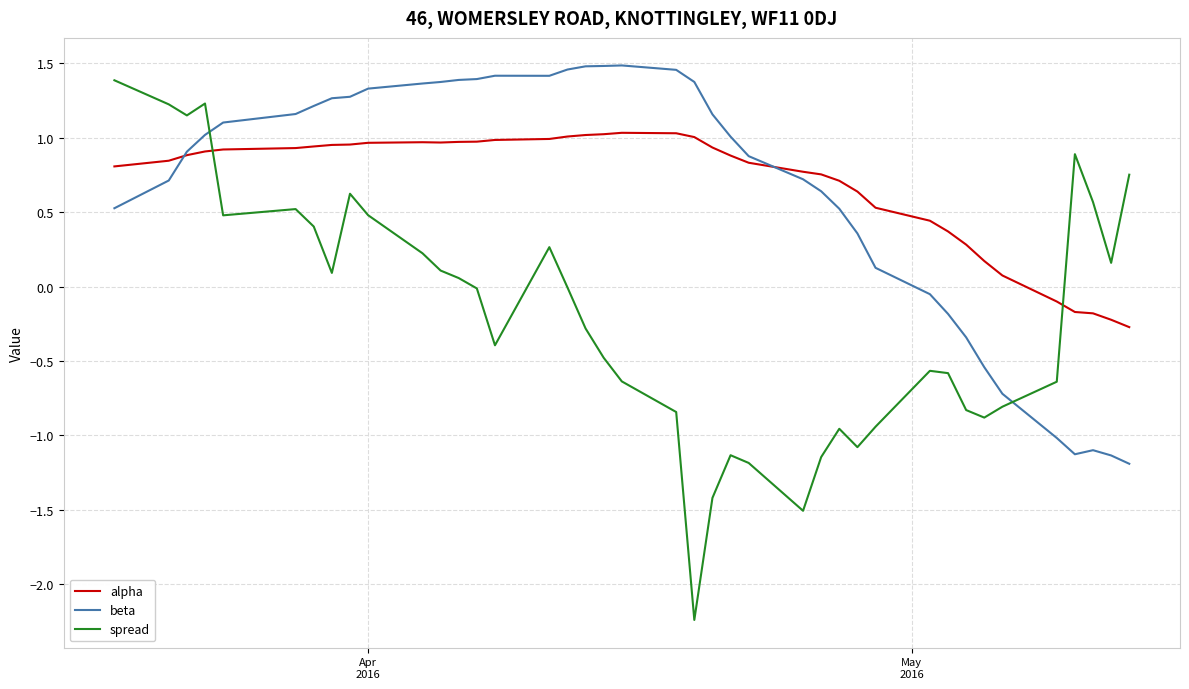

What is the highest value of the spread series?

1.4